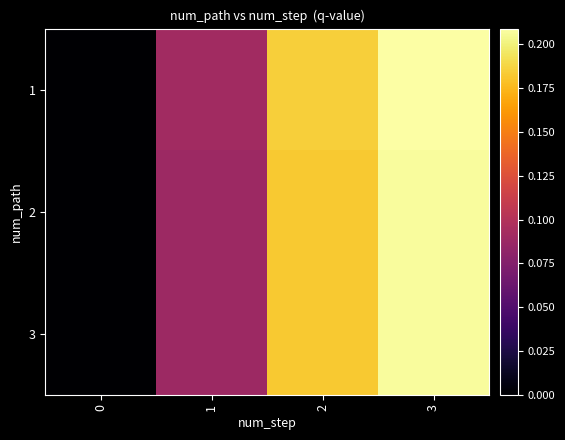

Reading left to right, extract all data points from this chart.

1: 0=0.0	1=0.1	2=0.2	3=0.2
2: 0=0.0	1=0.1	2=0.2	3=0.2
3: 0=0.0	1=0.1	2=0.2	3=0.2